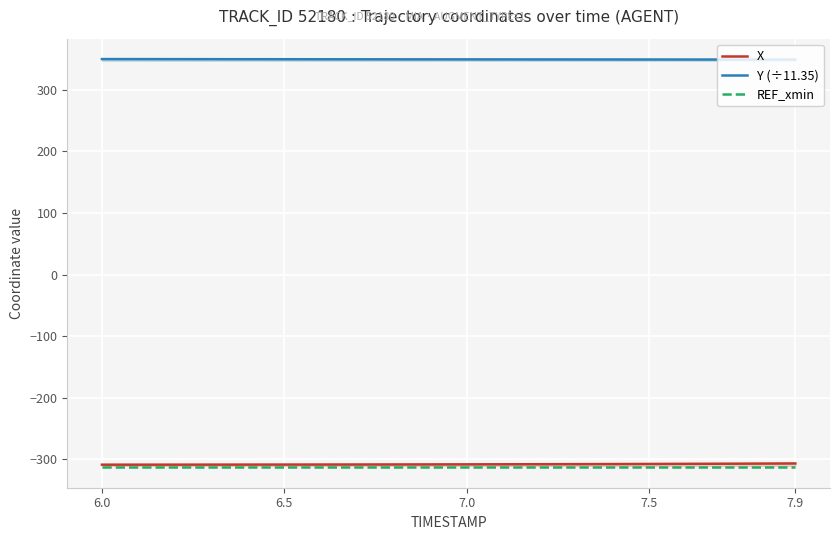

The value of Y (÷11.35) at 6.5 is 508.9. True or false?

False